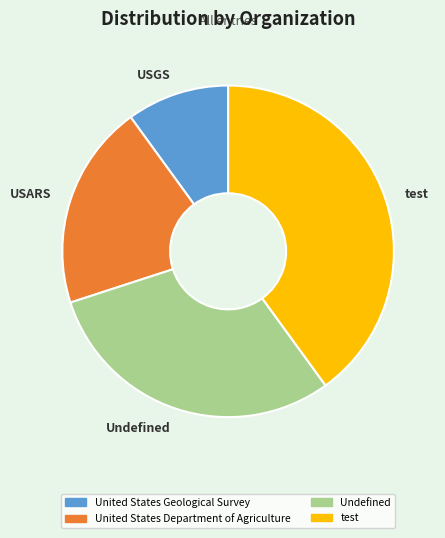

Does test account for over 50% of the chart?

No